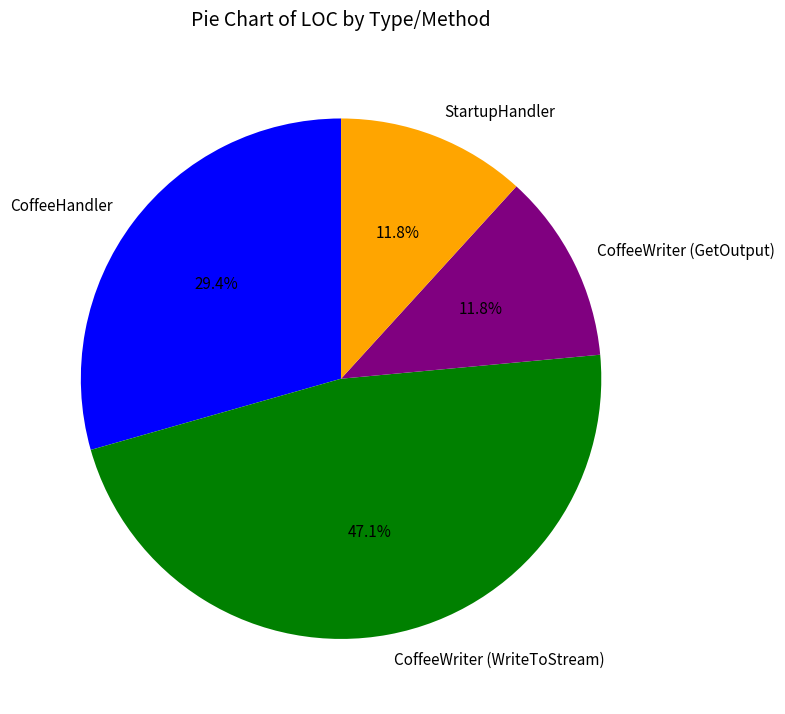

How much of the chart is everything except StartupHandler?

88.2%